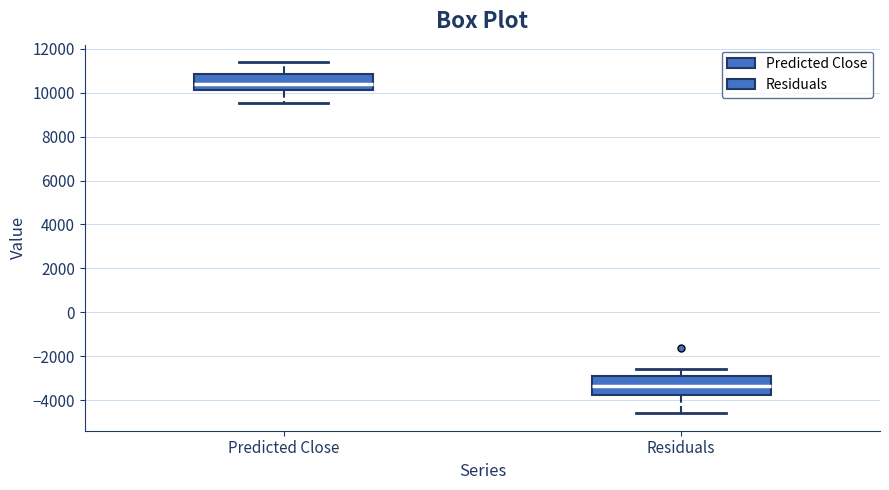

Which box has the lowest median line?

Residuals